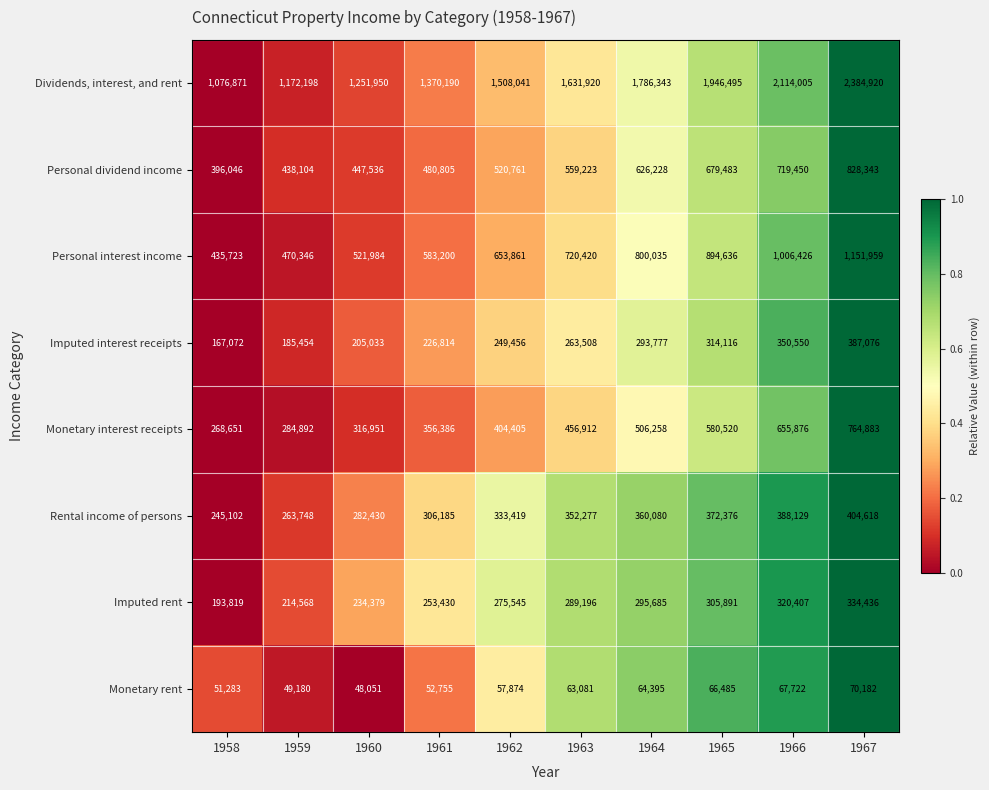

What is the minimum value for Monetary interest receipts?

268651